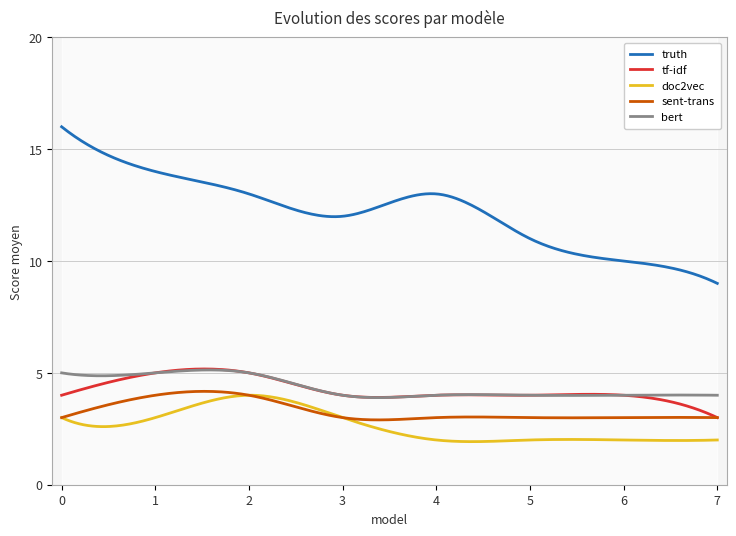

Between 6 and 1, which is larger?

1